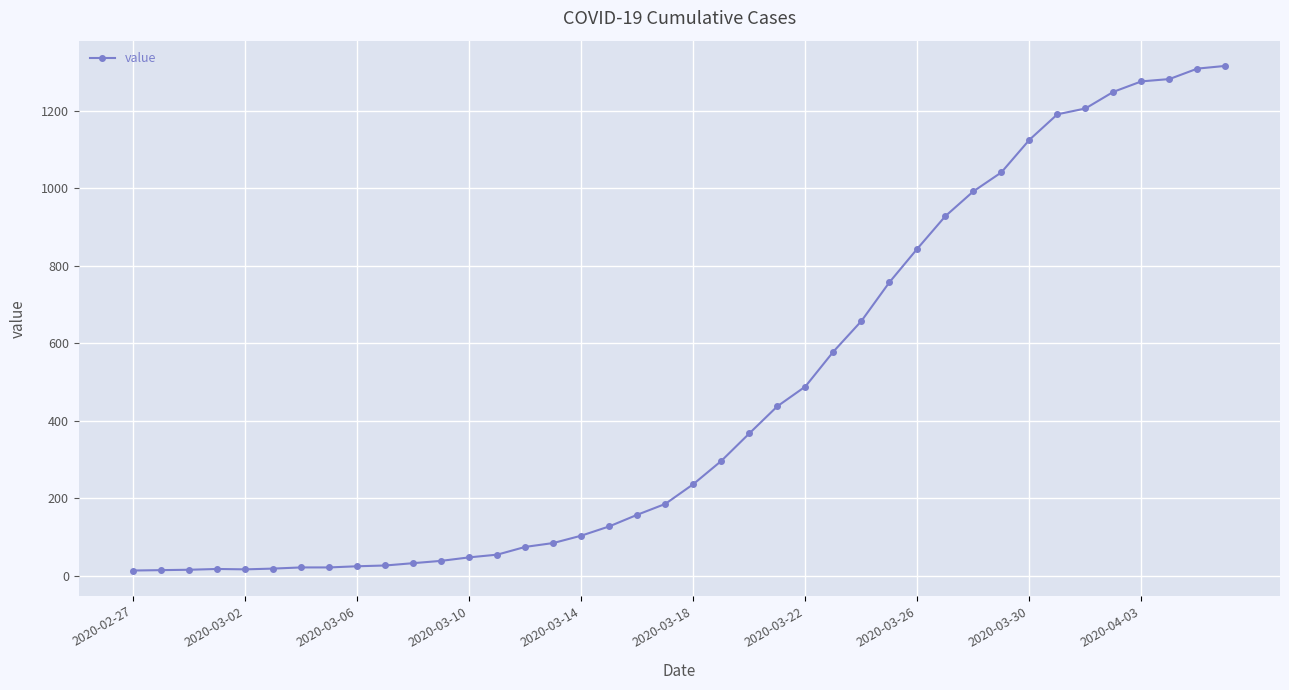

What is the maximum value shown in the chart?

1316